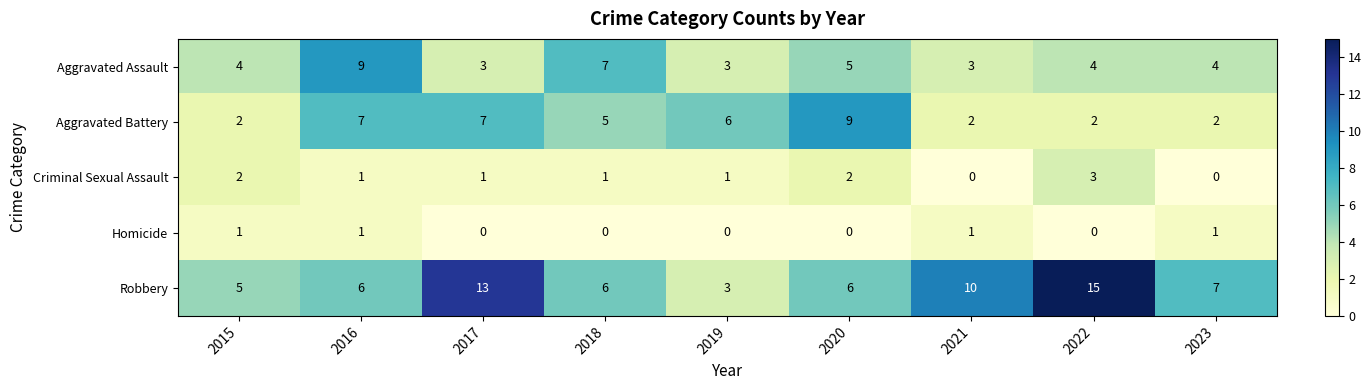

What is the highest value of the Aggravated Battery series?

9